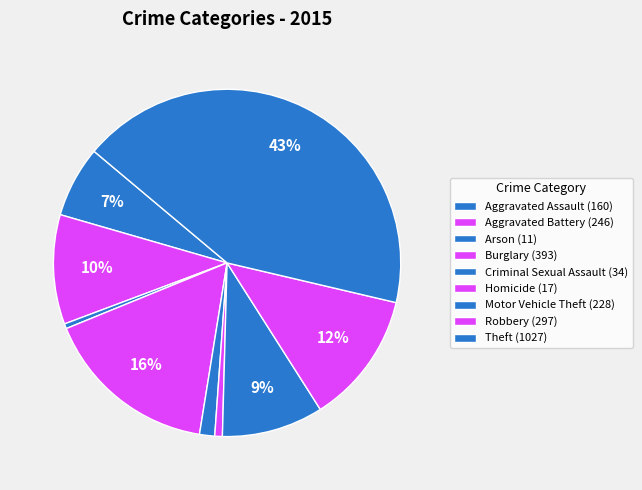

Approximately how many times larger is the value at Burglary compared to Homicide?

23.1